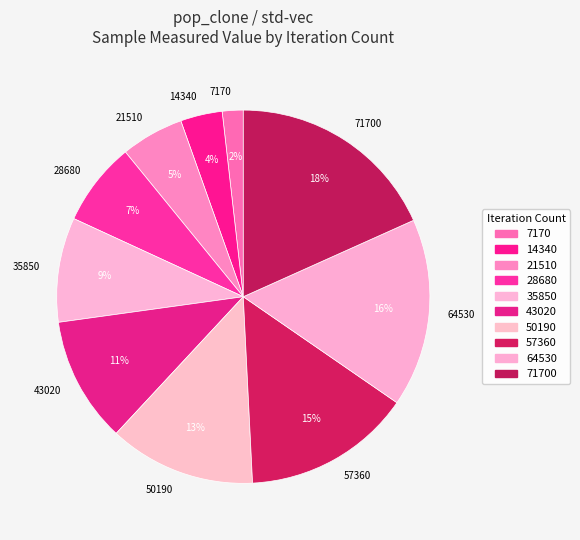

Is 43020 the majority of the pie?

No